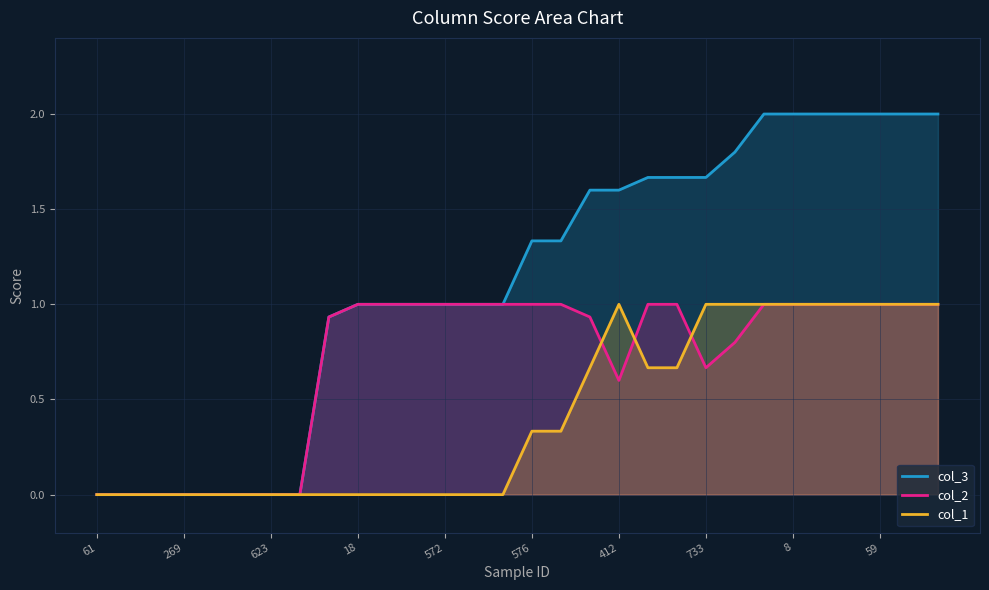

List the series in order of their peak value, lowest first.

col_2, col_1, col_3